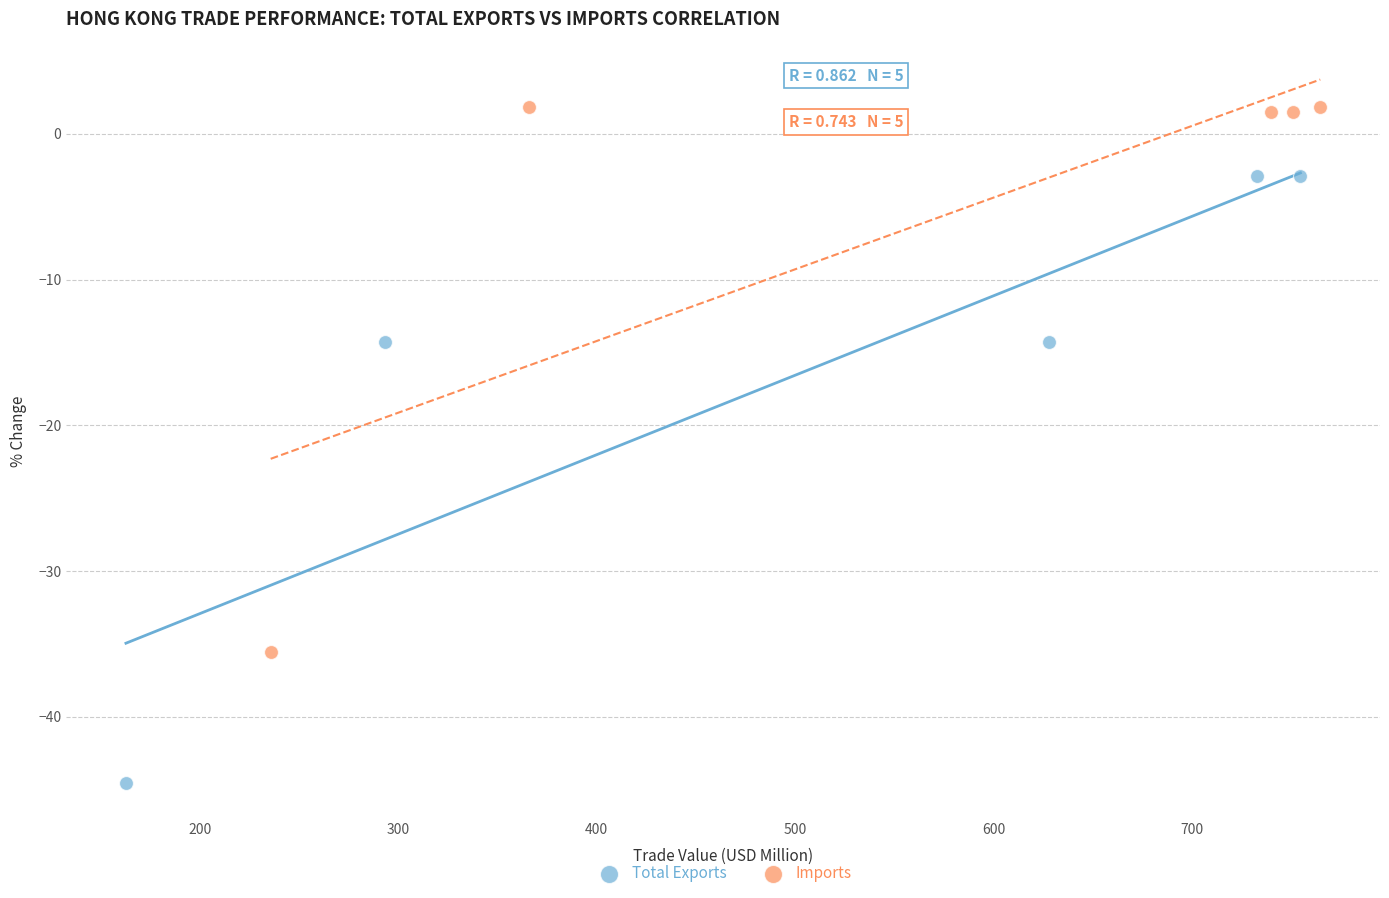

Which series has the widest spread of Y values?

Total Exports